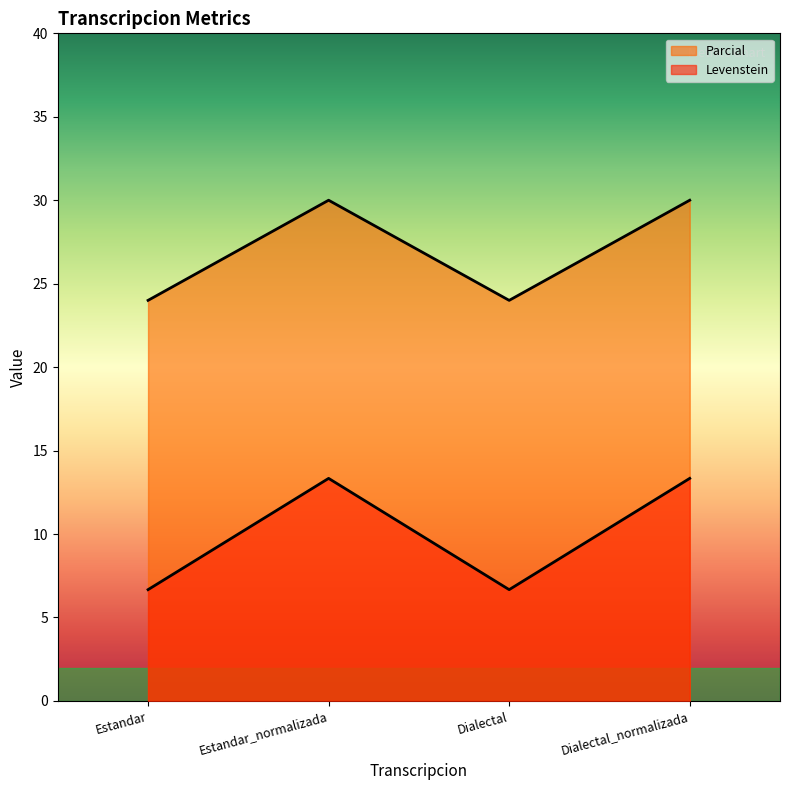

In Levenstein, how many points are higher than both neighbors (excluding endpoints)?

1